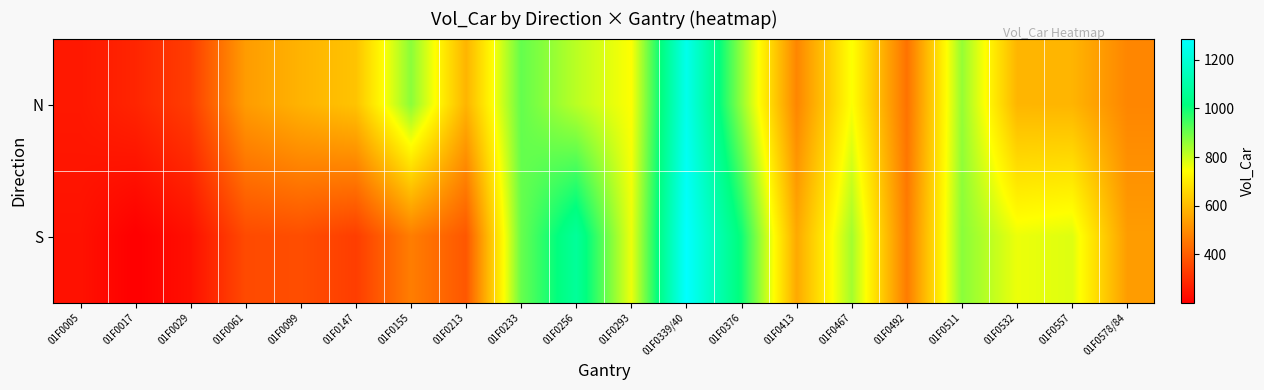

How many distinct data groups are displayed?

2